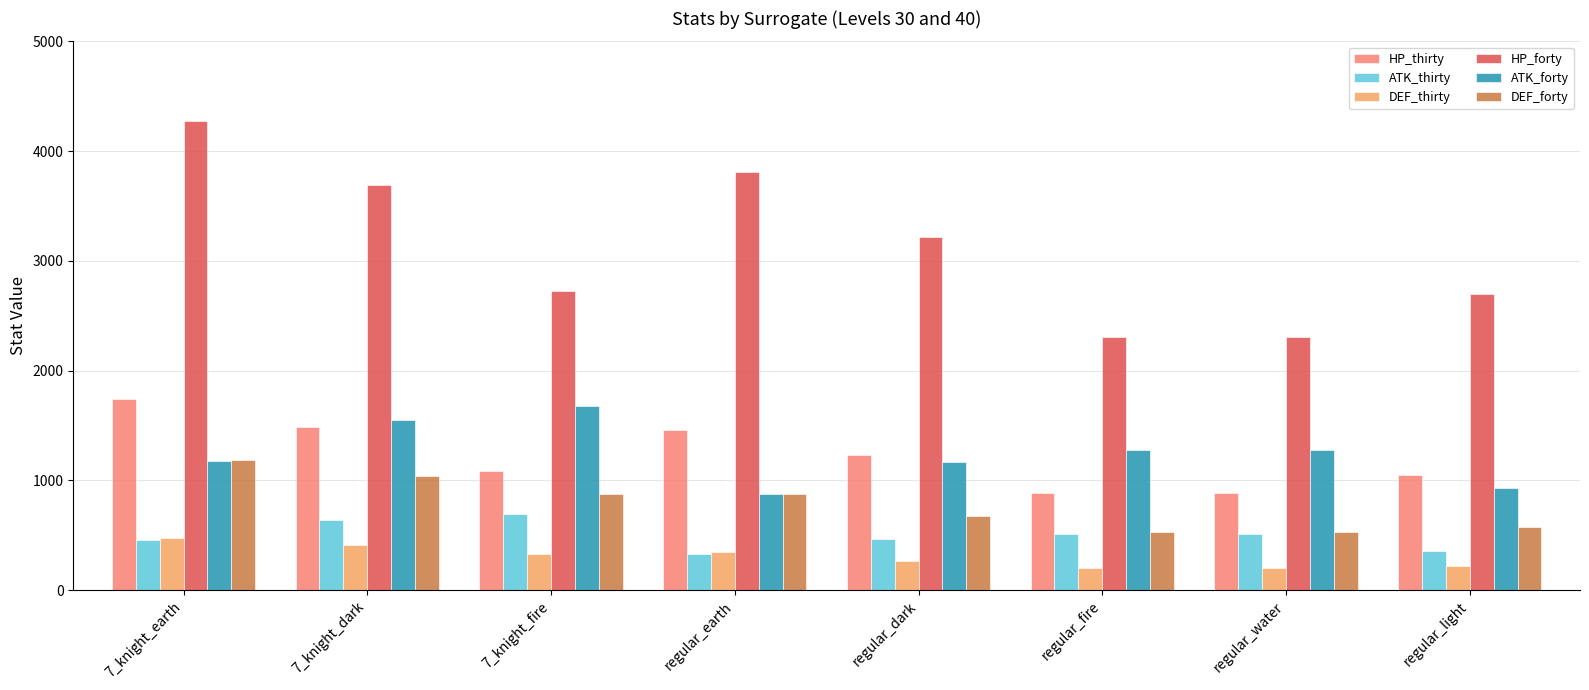

How many bars are there in total?

48